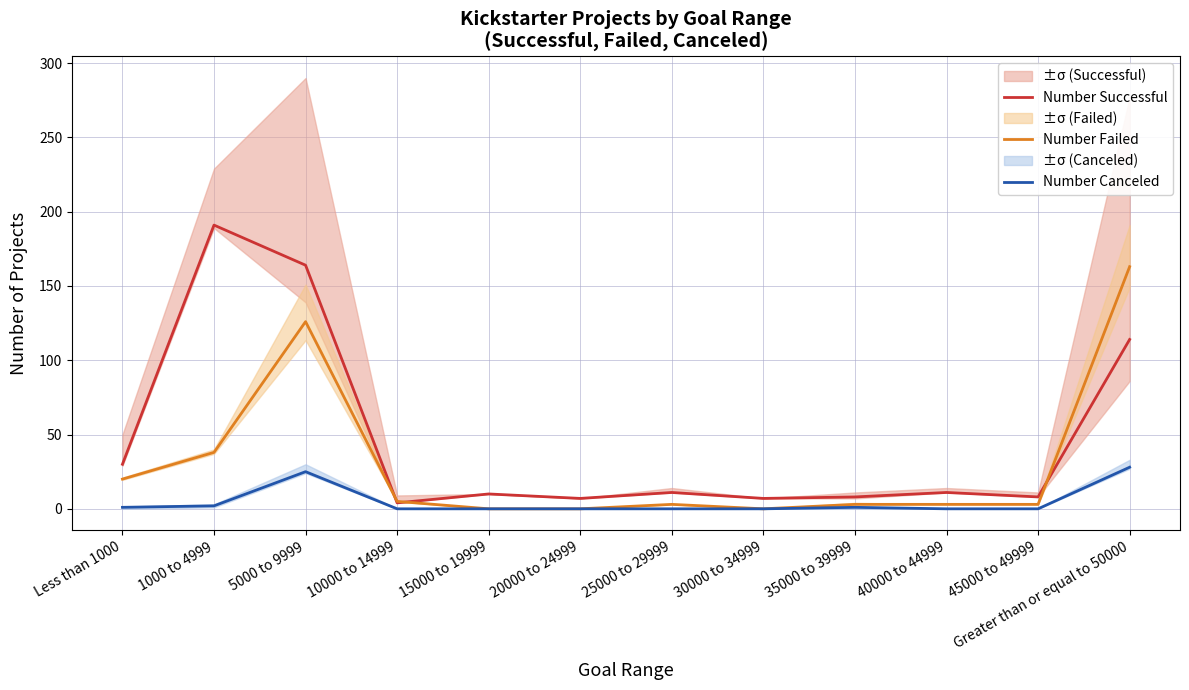

At which category is the sum across all series the highest?

5000 to 9999